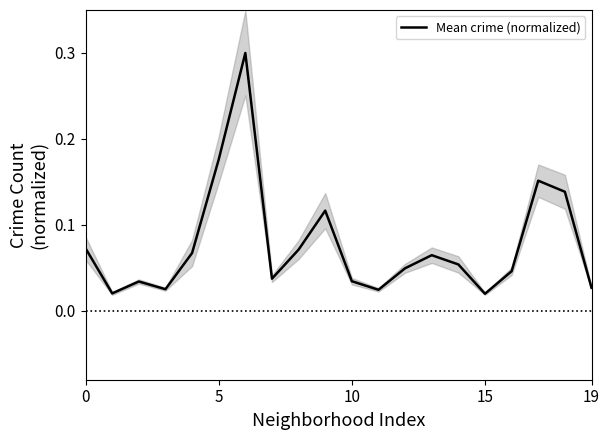

Reading left to right, transcribe all the data shown in this chart.

0.1	0.0	0.0	0.0	0.1	0.2	0.3	0.0	0.1	0.1	0.0	0.0	0.0	0.1	0.1	0.0	0.0	0.2	0.1	0.0